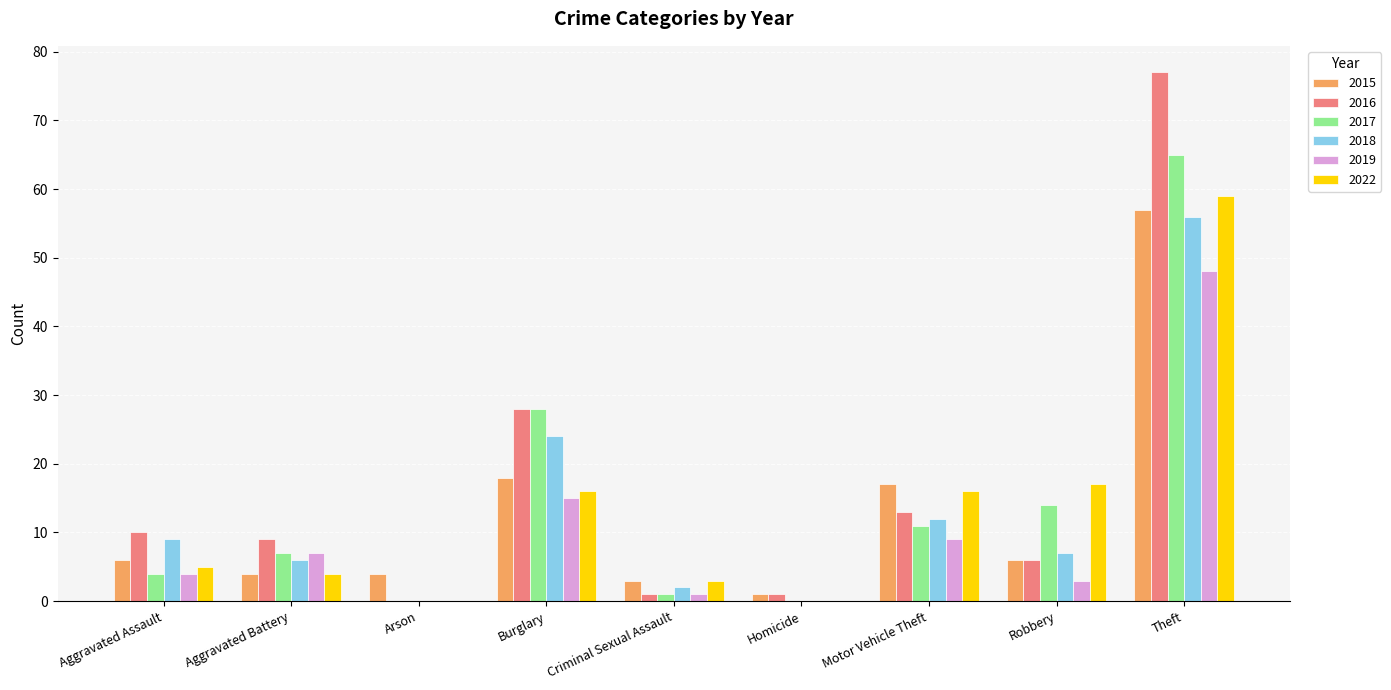

How many categories are shown in the chart?

9